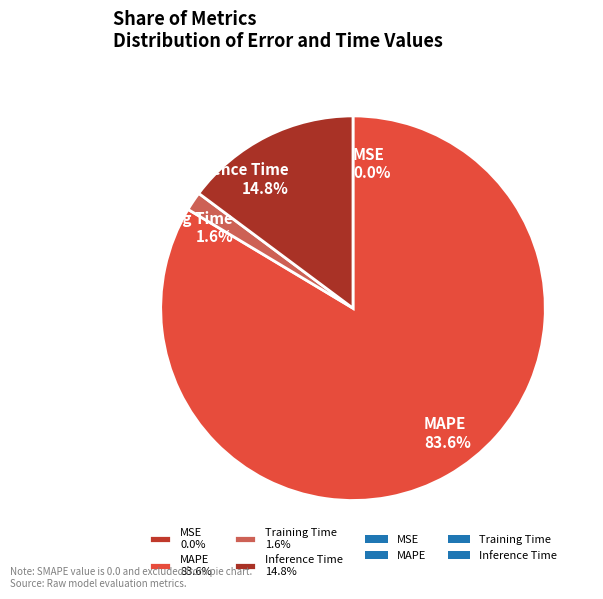

Which slice is the largest?

MAPE 83.6%